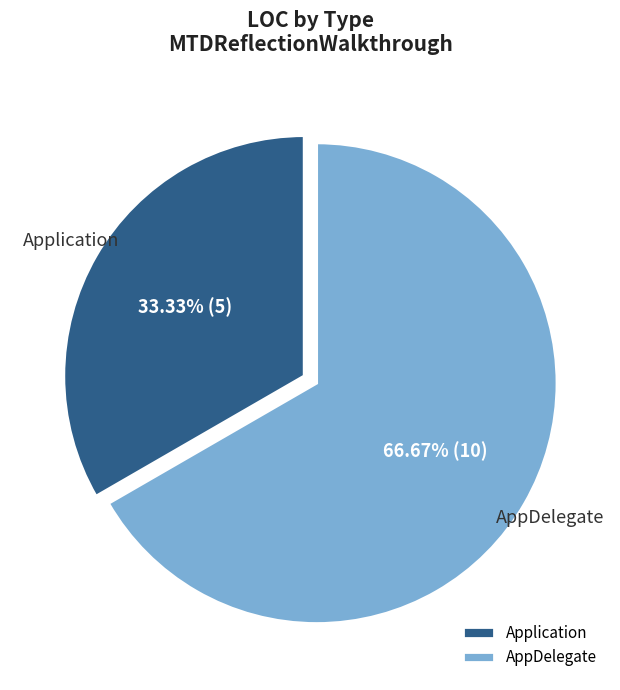

Which category has the biggest portion of the pie?

AppDelegate